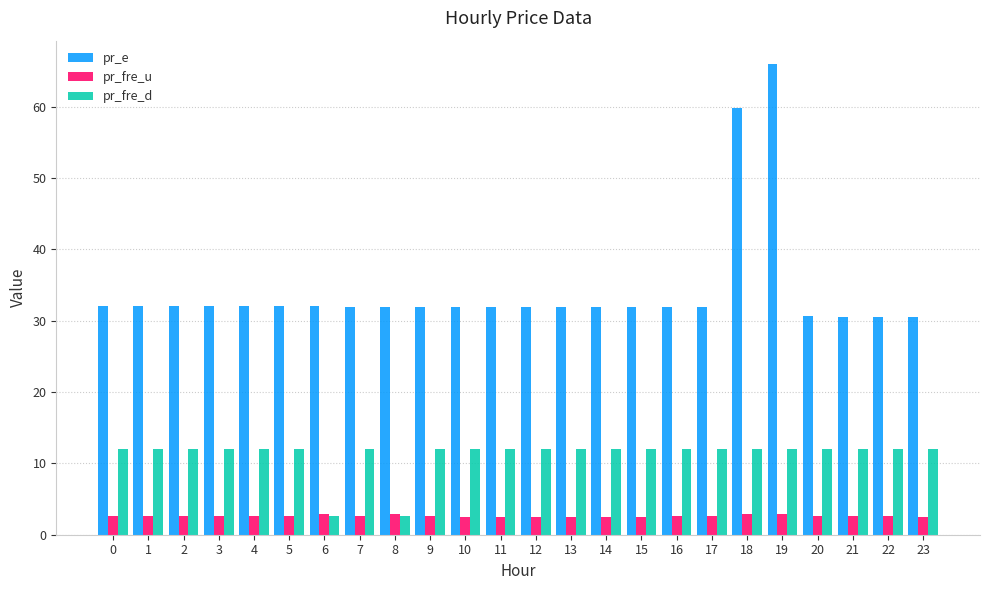

Rank the series by their maximum value, from lowest to highest.

pr_fre_u, pr_fre_d, pr_e